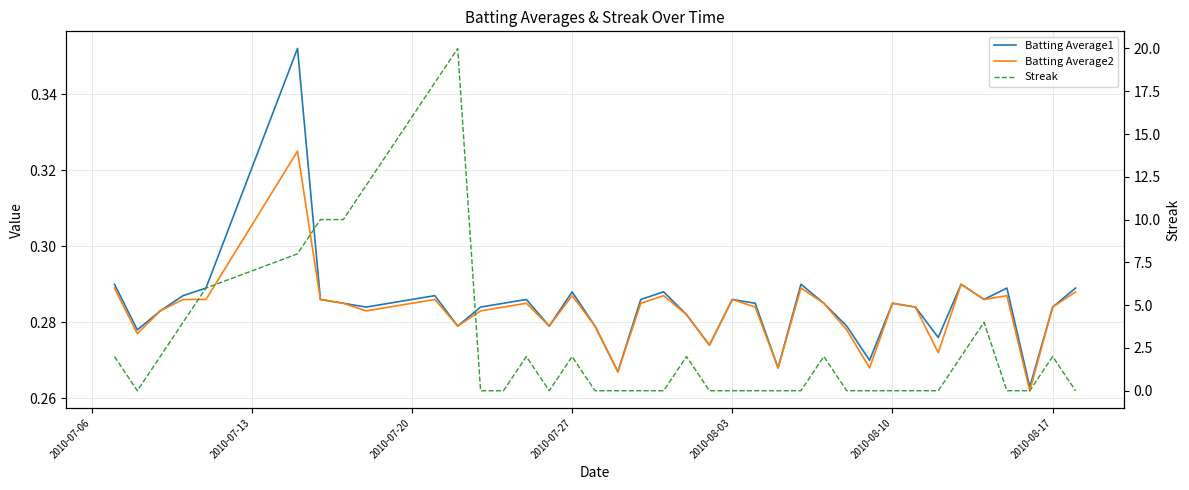

In Batting Average2, how many points are higher than both neighbors (excluding endpoints)?

10